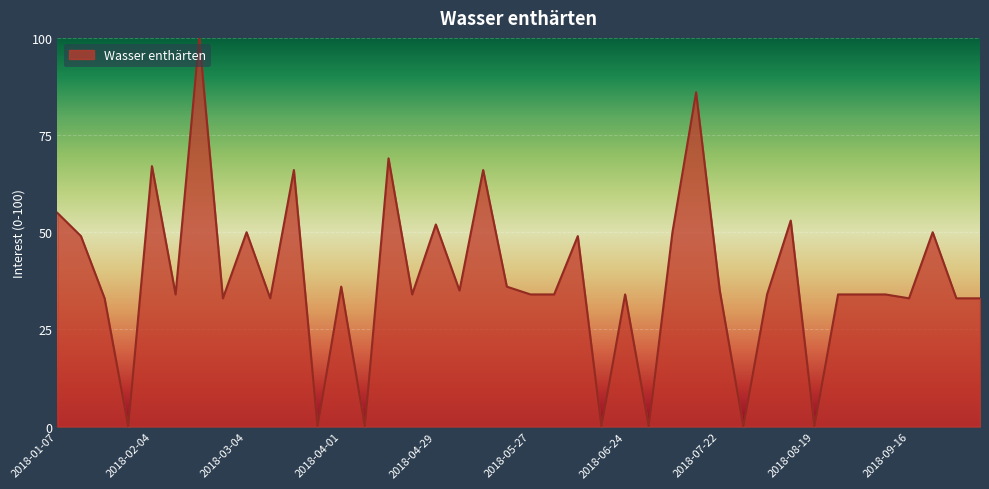

What is the greatest value displayed?

100